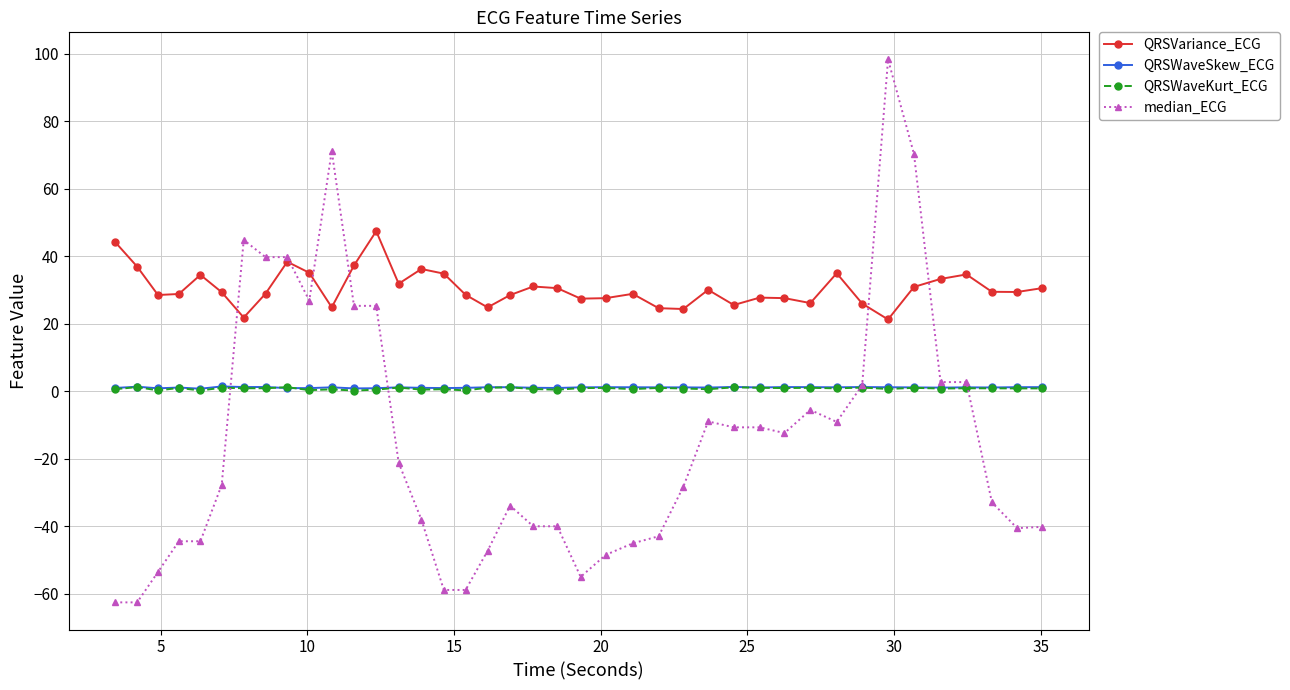

What is the value of the median_ECG point at the 34th from the left?

98.4